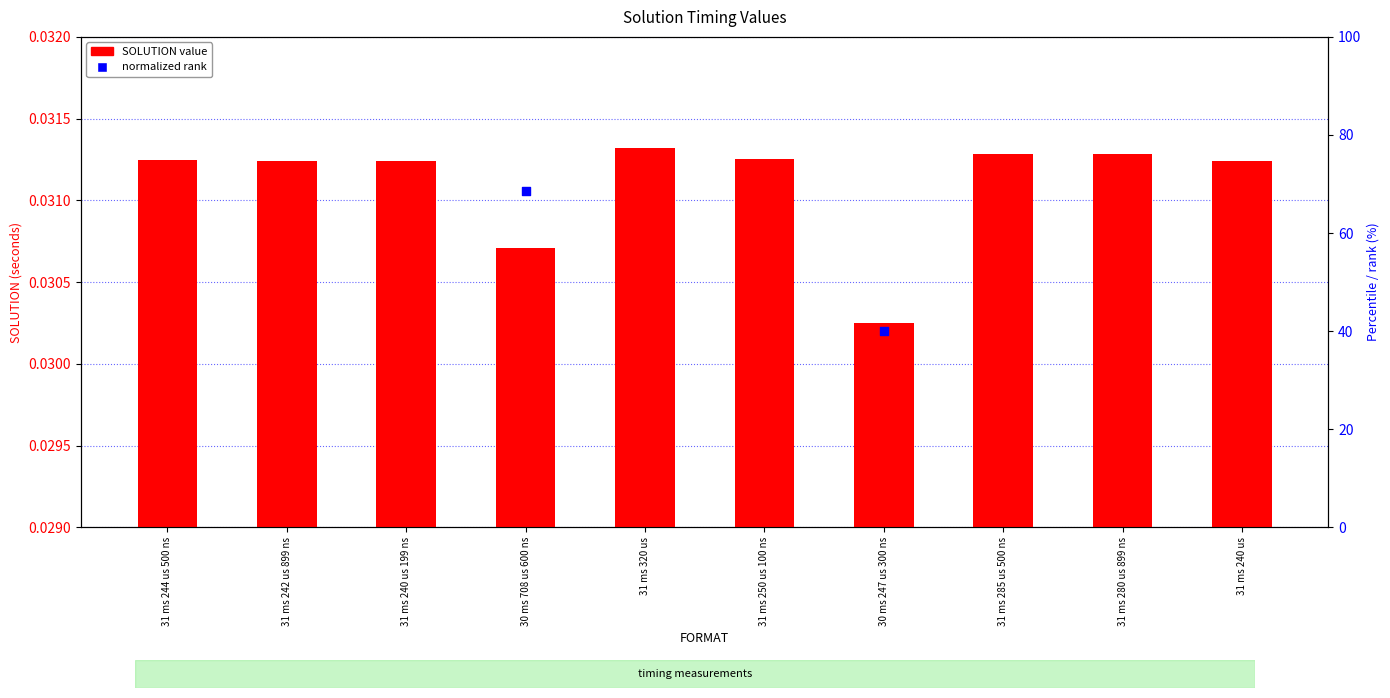

What are all the series names shown in the legend?

SOLUTION value, normalized rank